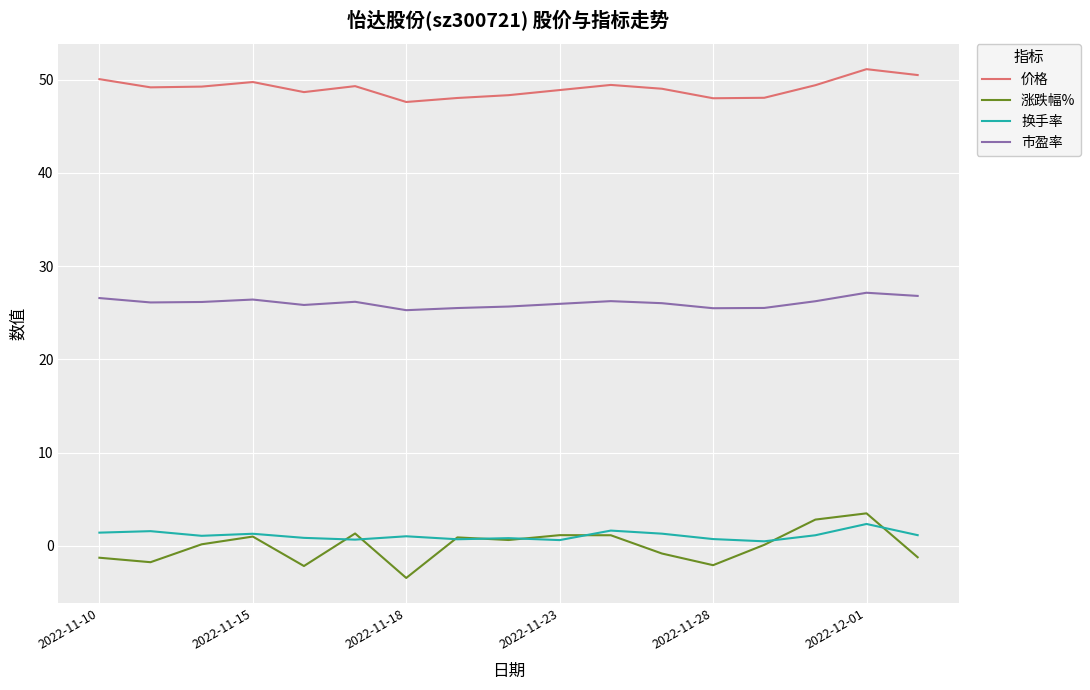

True or false: 换手率 and 价格 intersect in this chart.

False